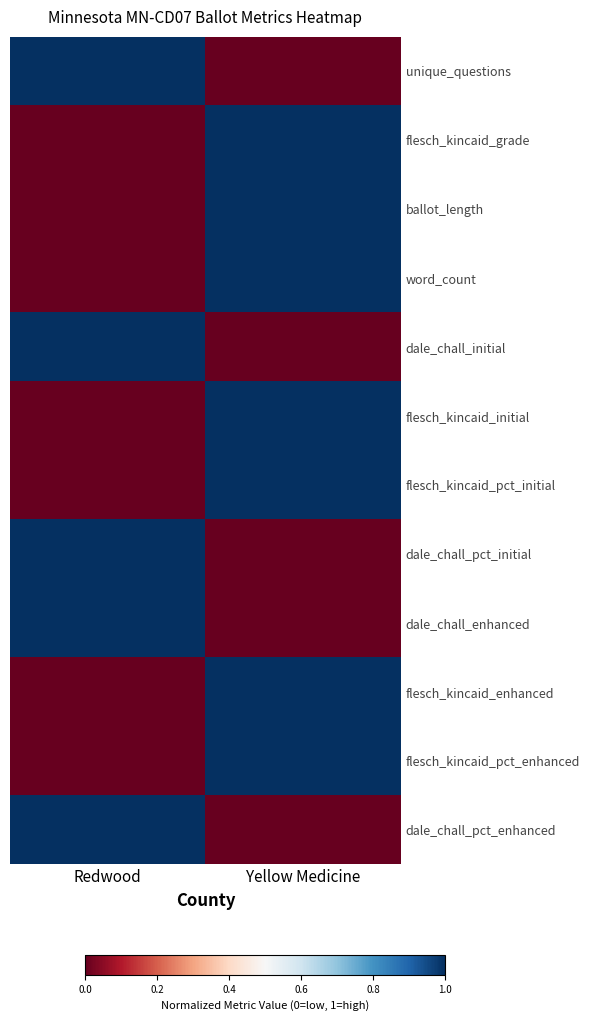

At how many categories does at least one series exceed 0?

2